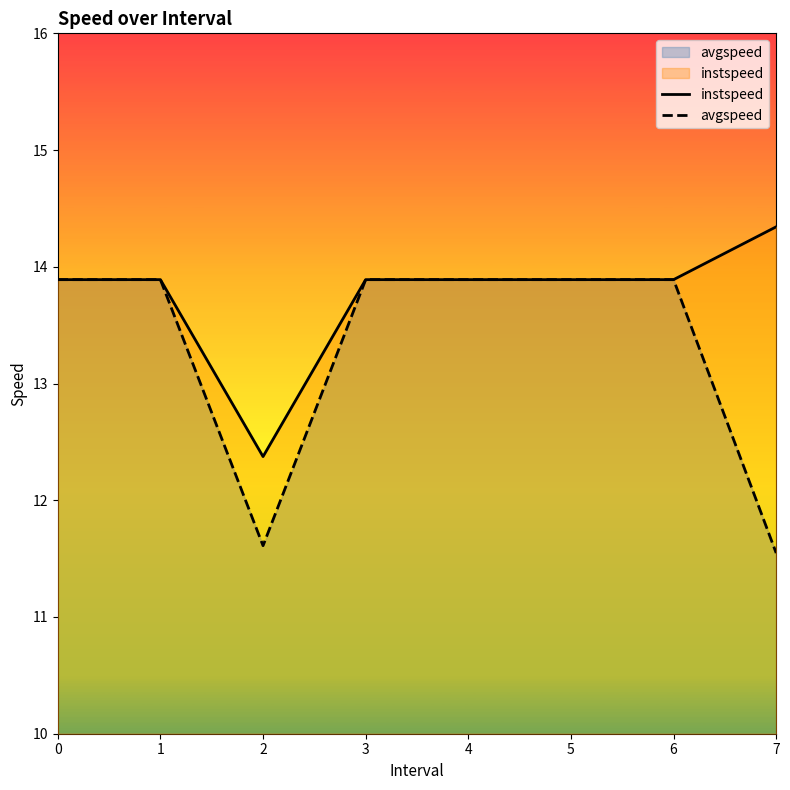

True or false: avgspeed and instspeed intersect in this chart.

False